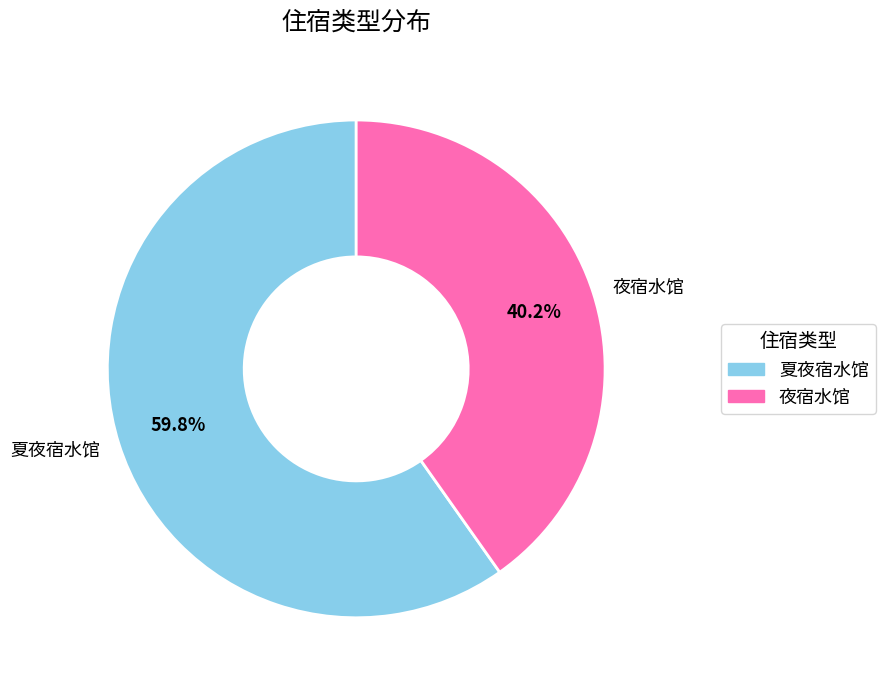

To the nearest percent, what is the combined percentage of 夏夜宿水馆 and 夜宿水馆?

100%